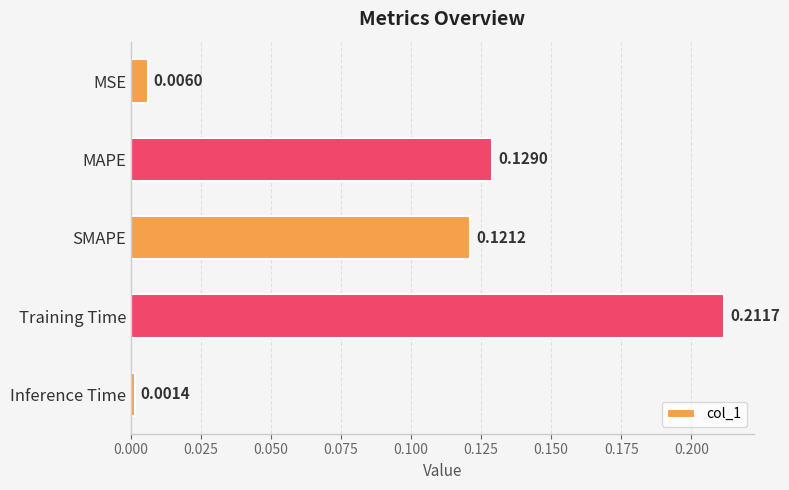

List the labels in order of value, smallest first.

Inference Time, MSE, SMAPE, MAPE, Training Time